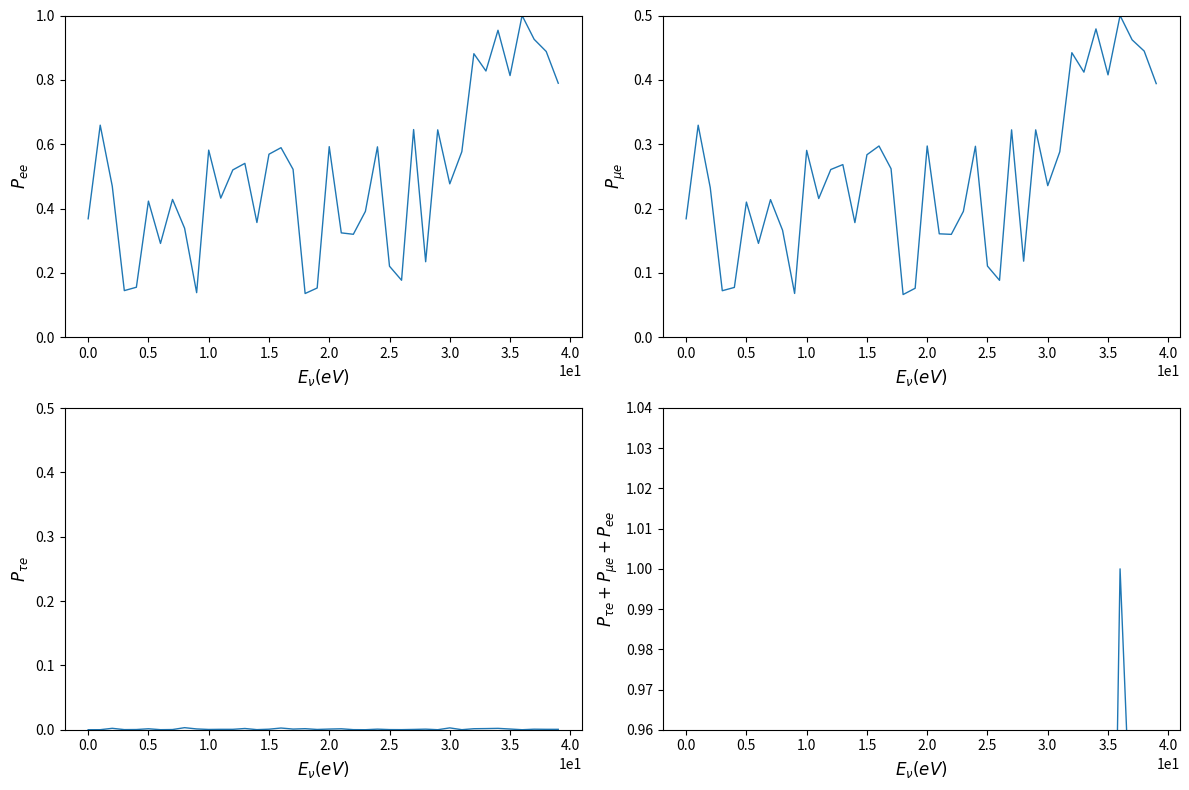

What is the label of the 9th point from the left?

3.5